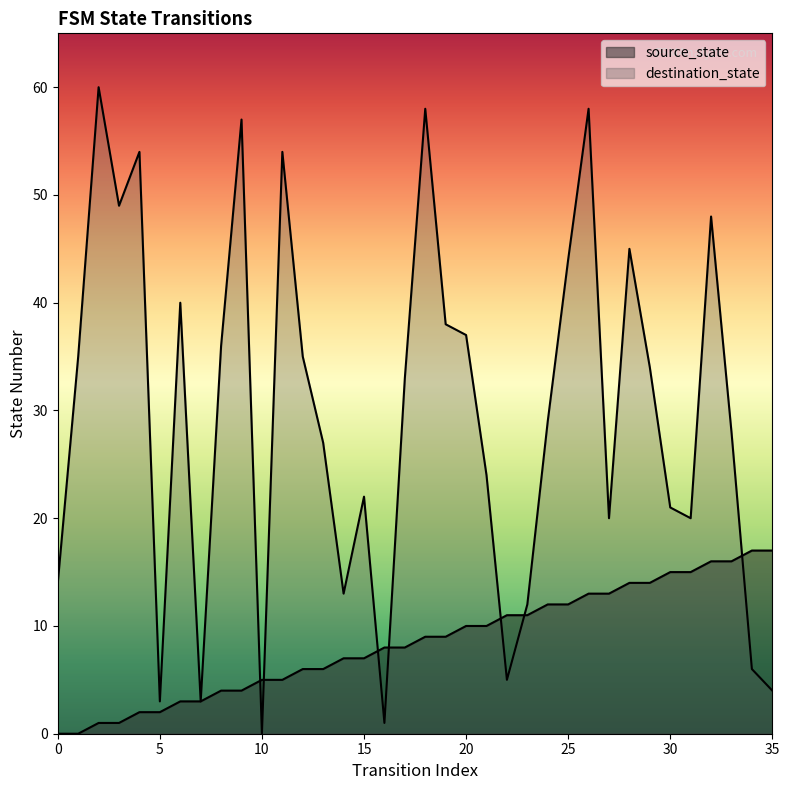

Reading right to left, what are all the values shown in this chart?

source_state: 35=17	34=17	33=16	32=16	31=15	30=15	29=14	28=14	27=13	26=13	25=12	24=12	23=11	22=11	21=10	20=10	19=9	18=9	17=8	16=8	15=7	14=7	13=6	12=6	11=5	10=5	9=4	8=4	7=3	6=3	5=2	4=2	3=1	2=1	1=0	0=0
destination_state: 35=4	34=6	33=28	32=48	31=20	30=21	29=34	28=45	27=20	26=58	25=44	24=29	23=12	22=5	21=24	20=37	19=38	18=58	17=33	16=1	15=22	14=13	13=27	12=35	11=54	10=0	9=57	8=36	7=3	6=40	5=3	4=54	3=49	2=60	1=35	0=14